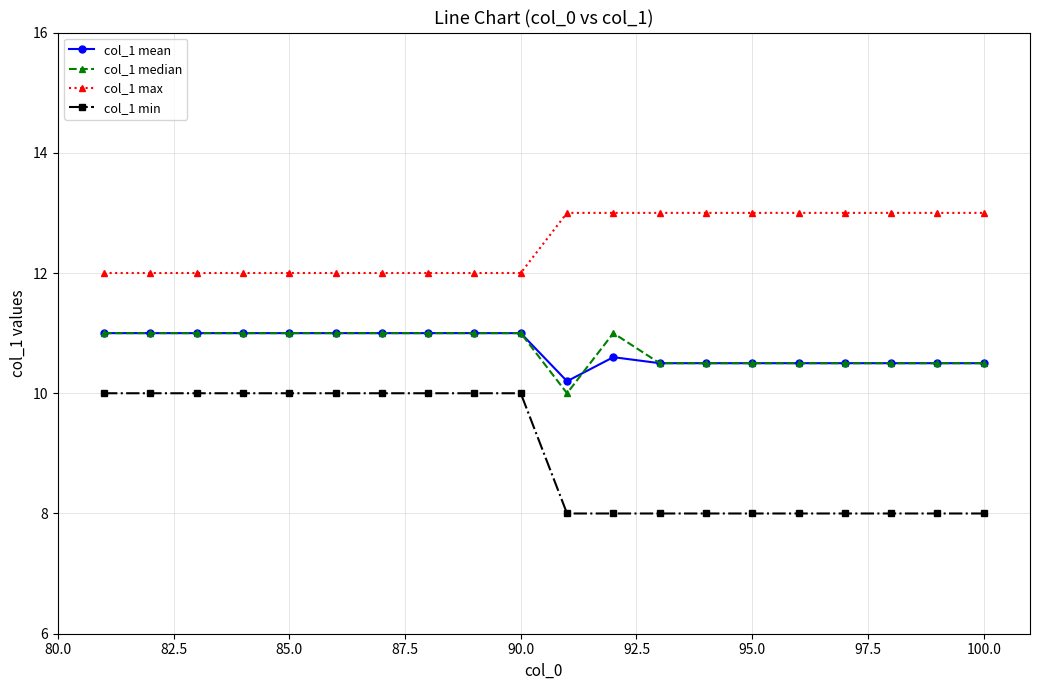

What is the sum of all col_1 min values?

180.0